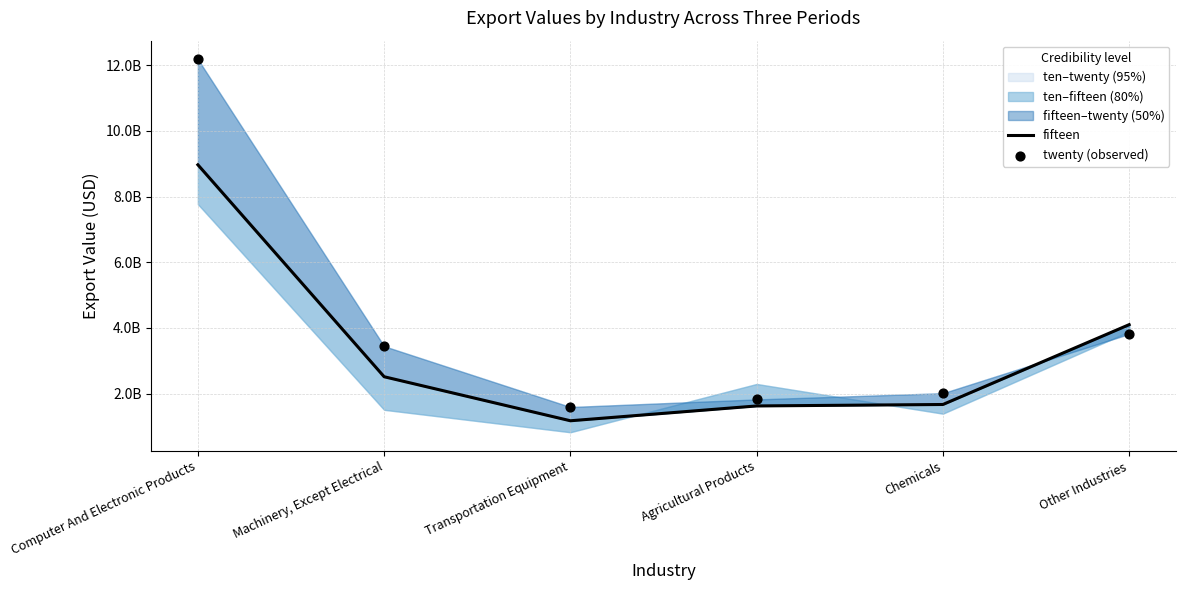

What is the total value across all series at Other Industries?

7918440062